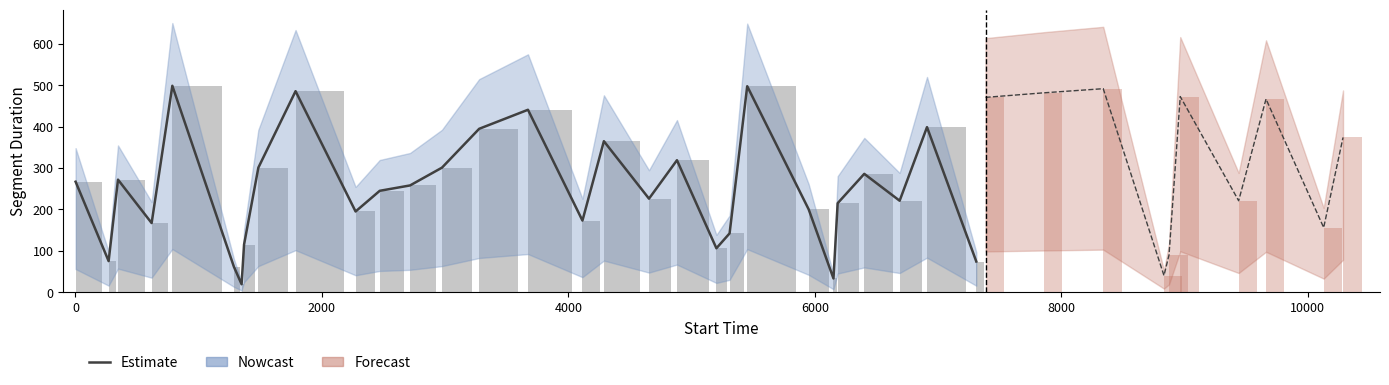

The chart shows a value of 582 at 15. True or false?

False